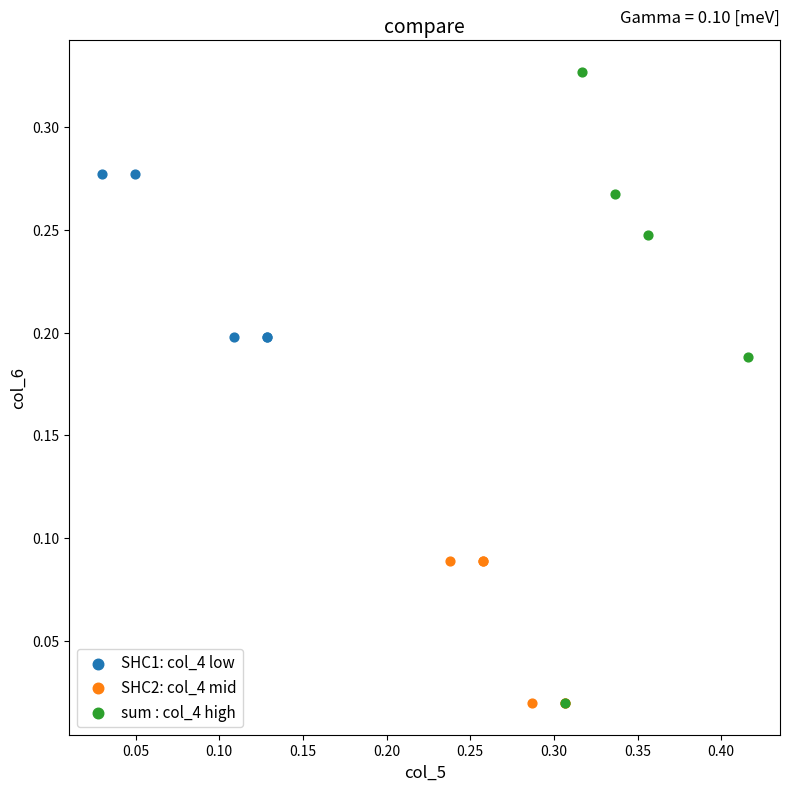

Which series reaches the maximum Y coordinate?

sum : col_4 high